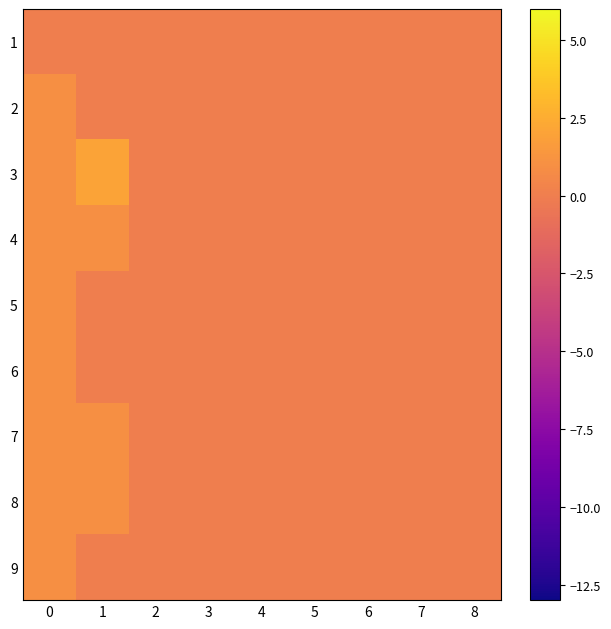

Which series has the widest spread of values?

3